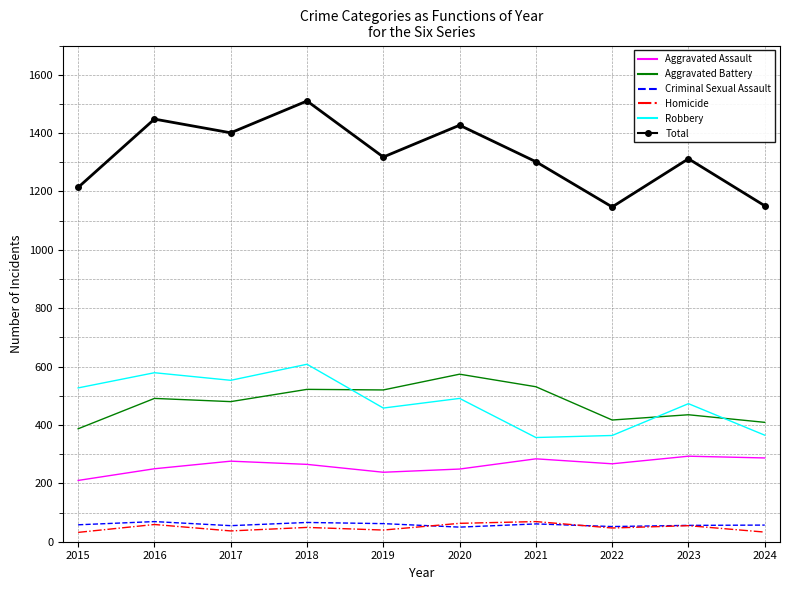

At which label does Robbery reach its peak?

2018